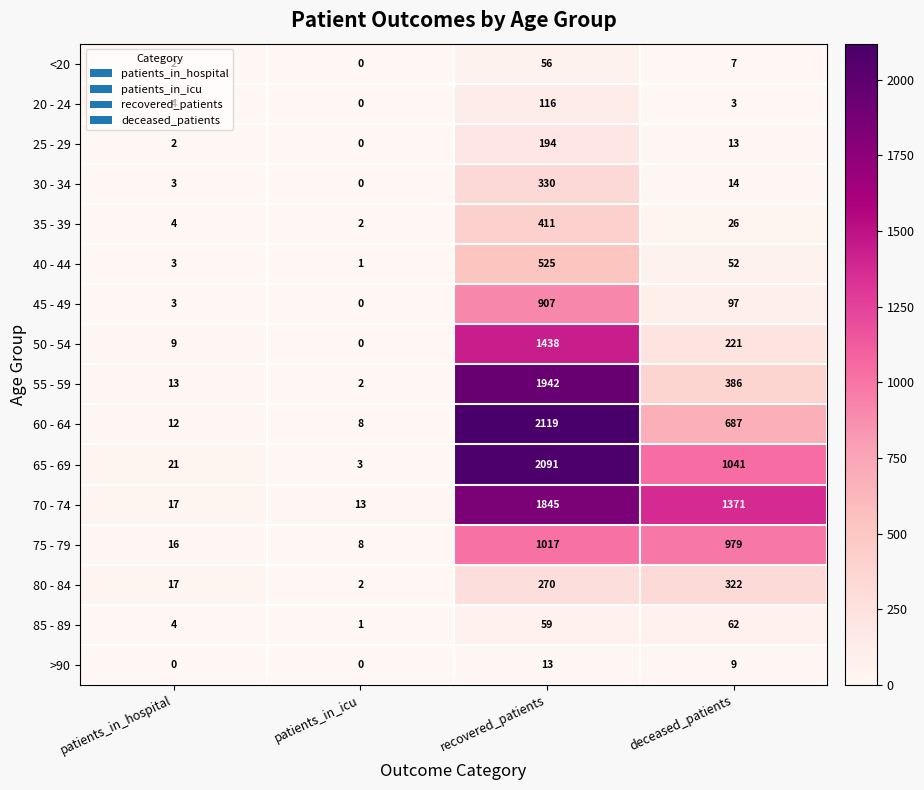

List the series in order of their peak value, highest first.

60 - 64, 65 - 69, 55 - 59, 70 - 74, 50 - 54, 75 - 79, 45 - 49, 40 - 44, 35 - 39, 30 - 34, 80 - 84, 25 - 29, 20 - 24, 85 - 89, <20, >90